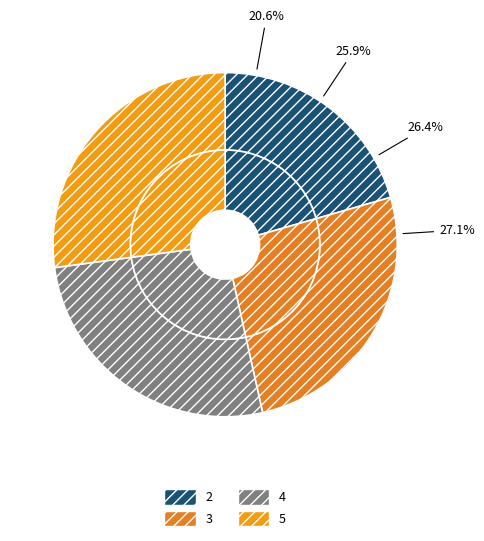

What percentage is the 3 slice, to the nearest percent?

26%